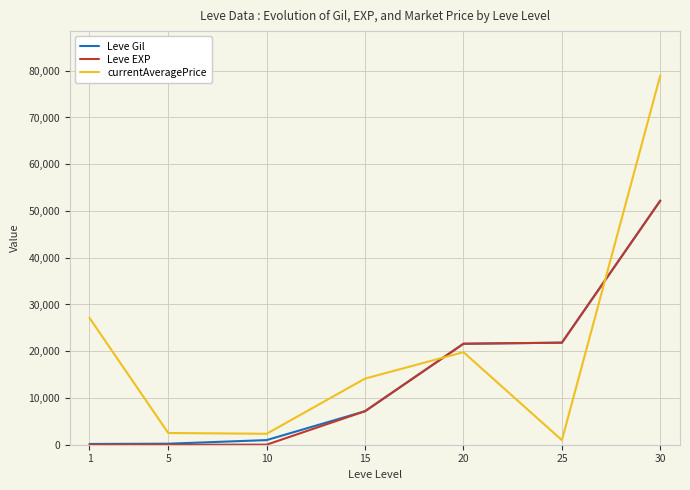

True or false: currentAveragePrice and Leve Gil cross at least once.

True